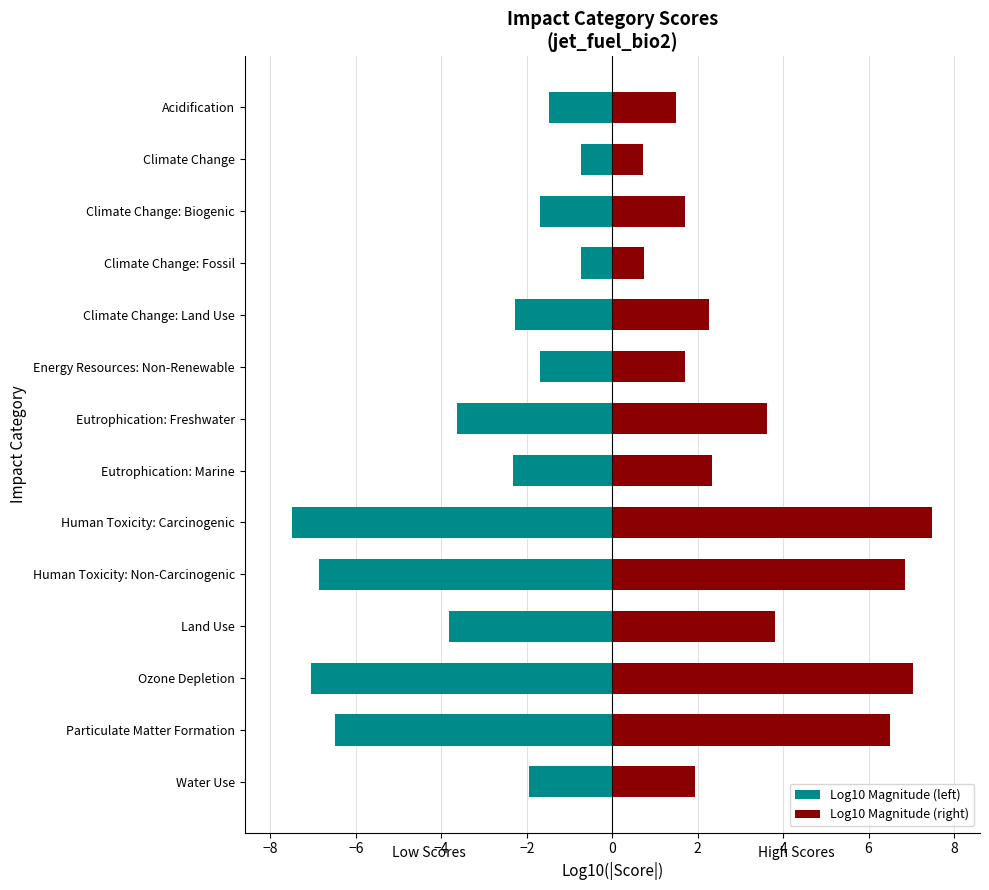

What is the greatest value displayed?

7.5